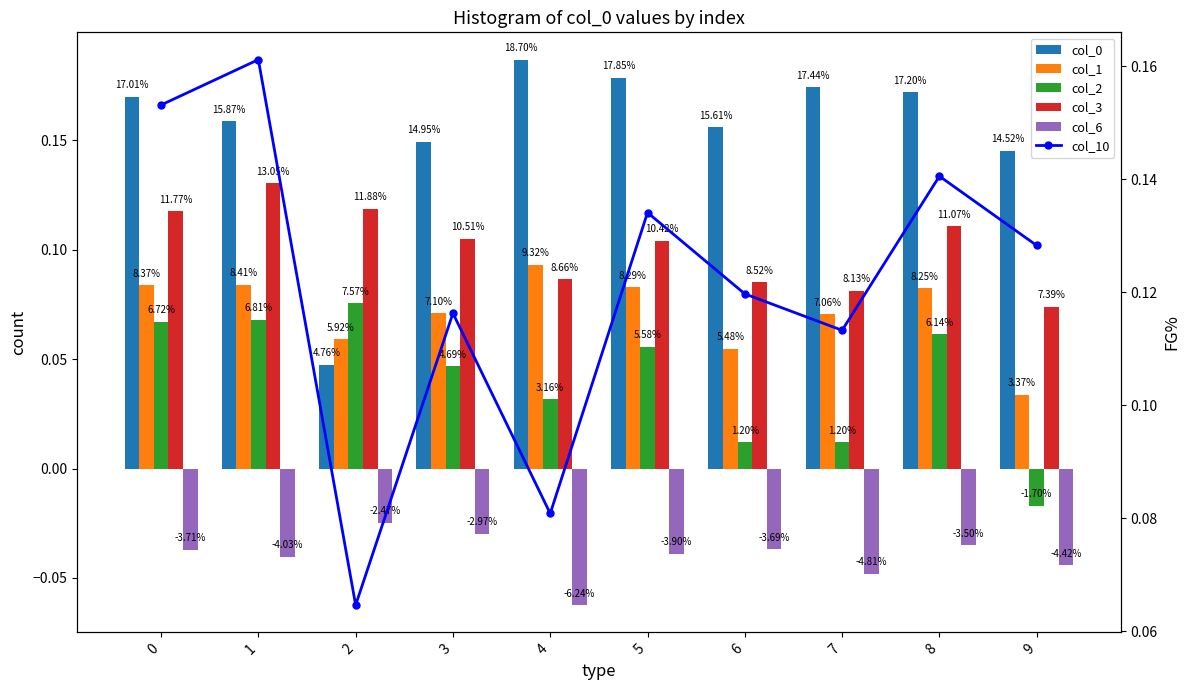

Is it true that col_1 equals 0.0 at 0?

False